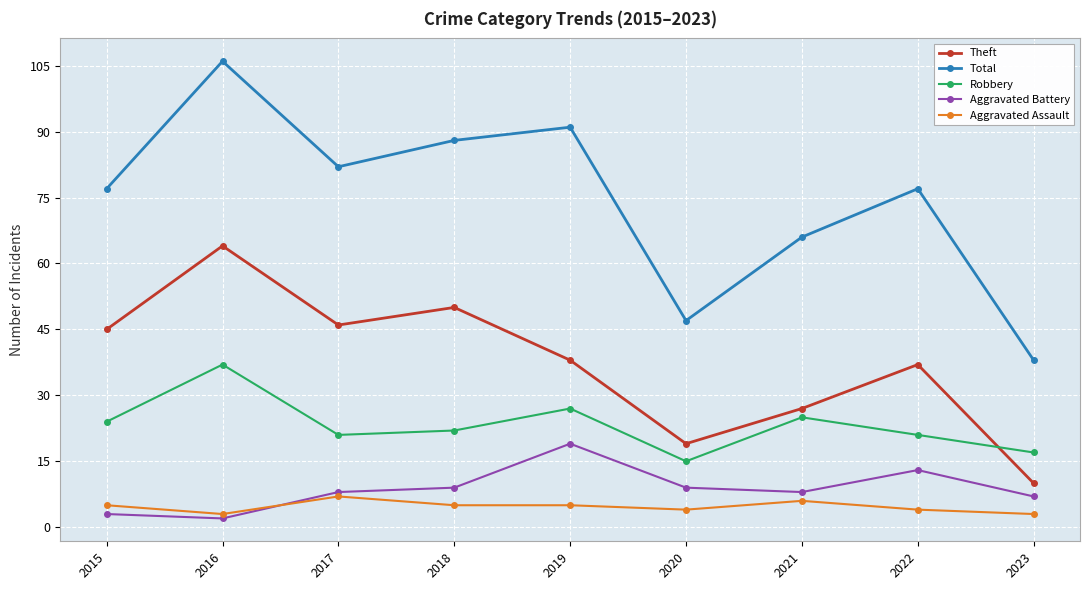

How many times do Aggravated Battery and Aggravated Assault cross each other?

1